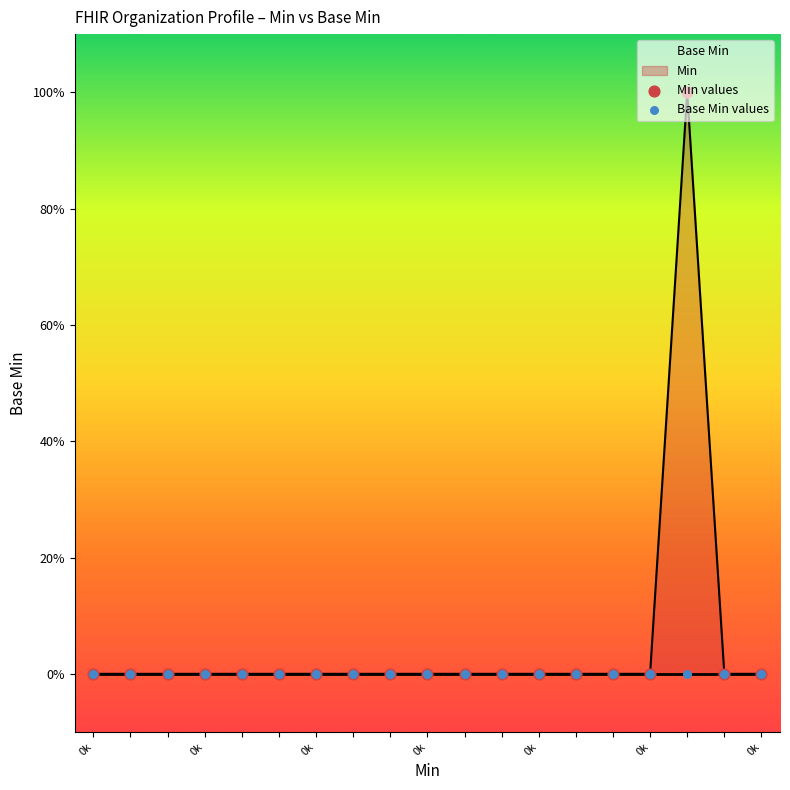

At how many categories does at least one series exceed 0?

1